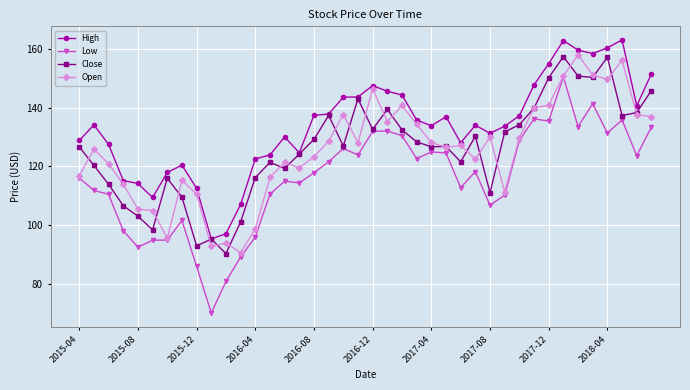

What is the maximum value for Low?

150.5